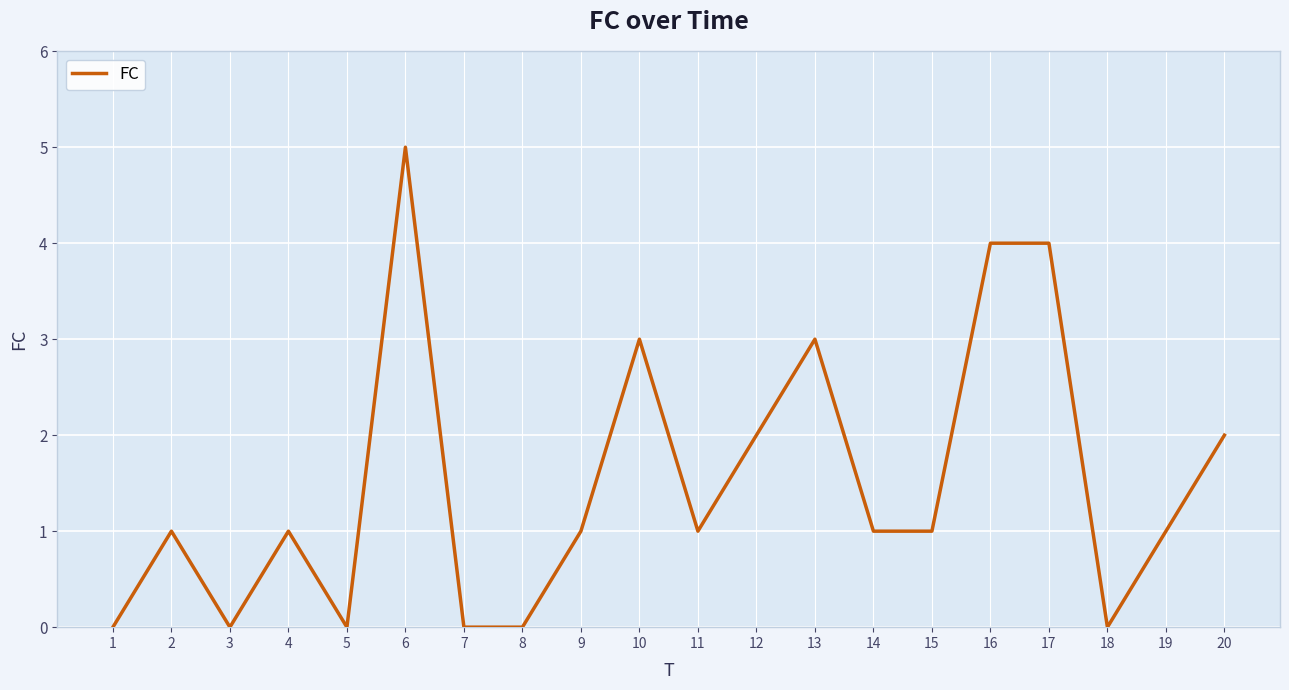

Which category has the highest value across all series?

6